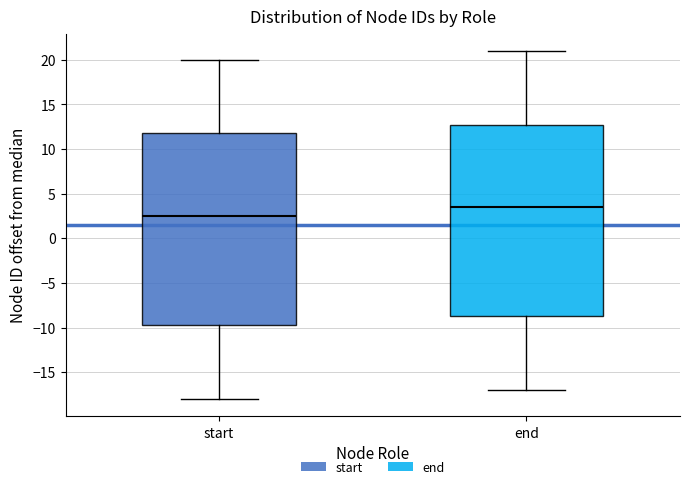

Which box's median line is the lowest?

start